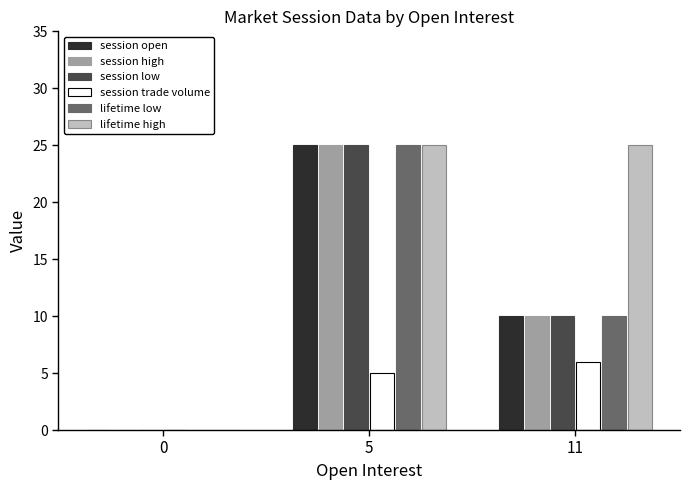

Reading left to right, what are all the values shown in this chart?

session open: 0=0	5=25	11=10
session high: 0=0	5=25	11=10
session low: 0=0	5=25	11=10
session trade volume: 0=0	5=5	11=6
lifetime low: 0=0	5=25	11=10
lifetime high: 0=0	5=25	11=25